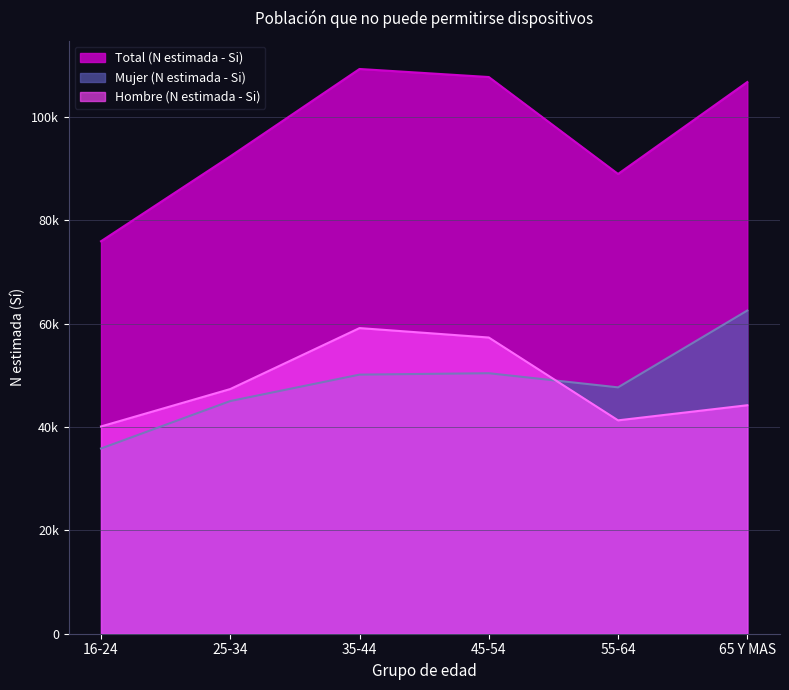

What is the difference between the highest and lowest values at 55-64?

47670